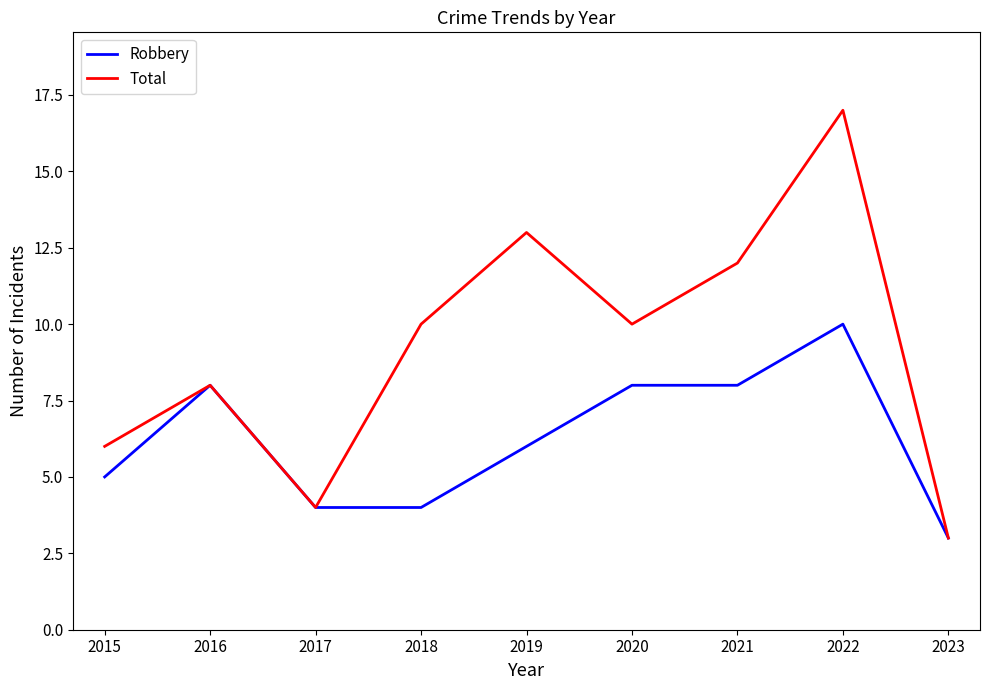

The Robbery series shows 15 at 2022. True or false?

False